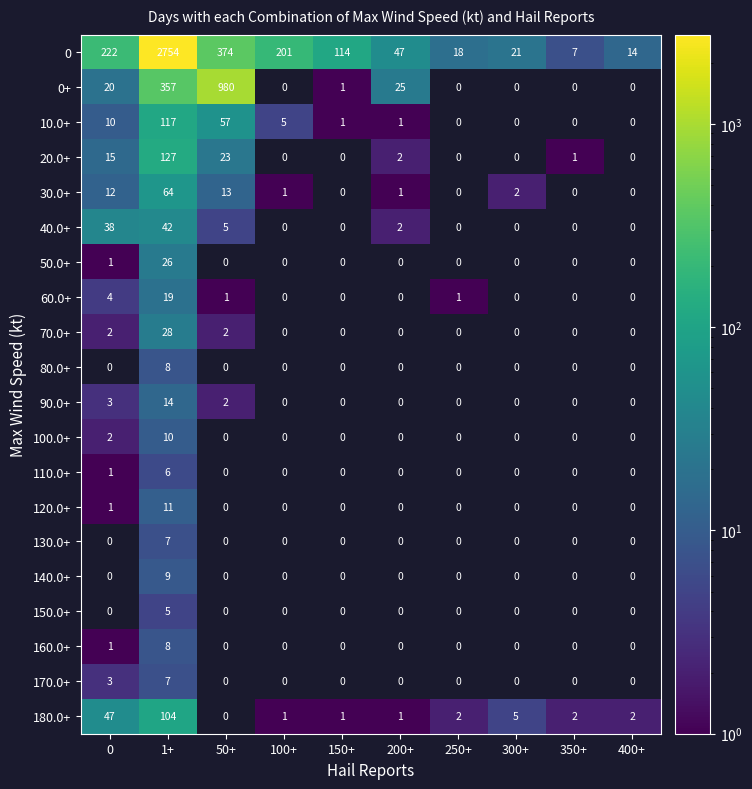

What is the highest value of the 170.0+ series?

7